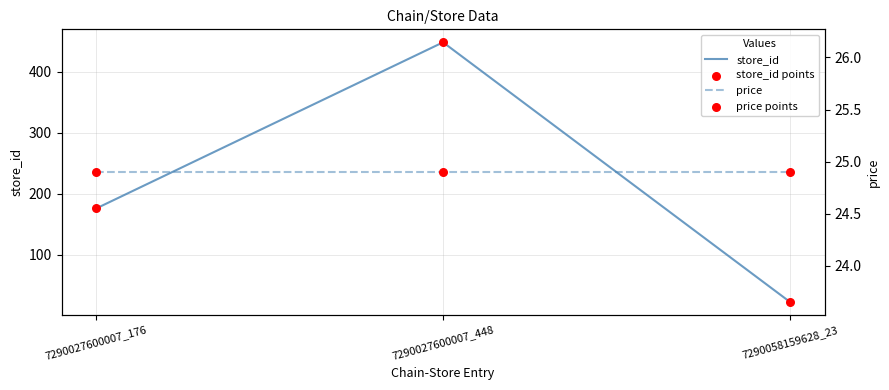

What are all the series names shown in the legend?

store_id, store_id points, price, price points